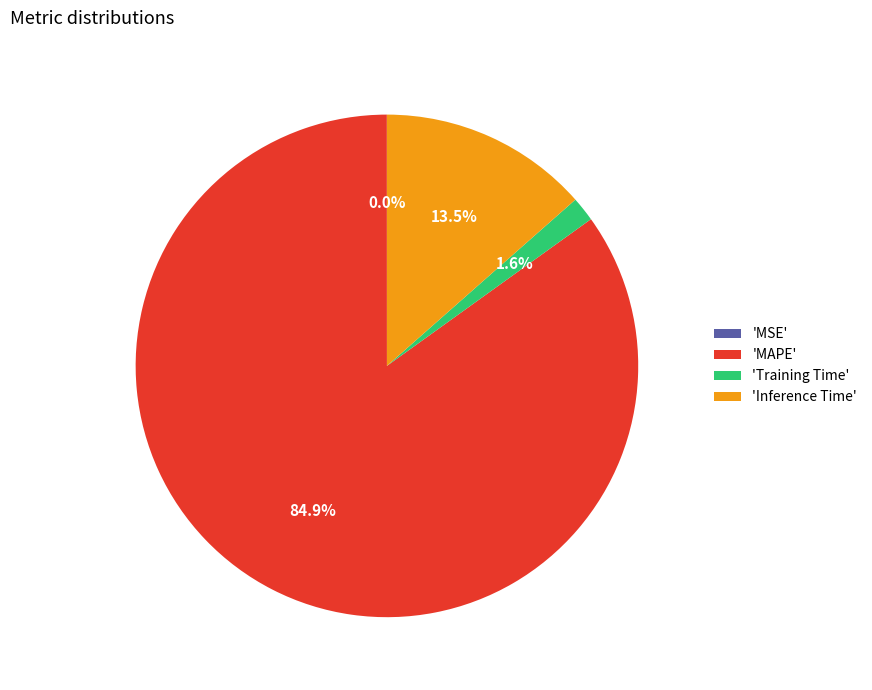

How much of the chart is everything except 'MAPE'?

15.1%